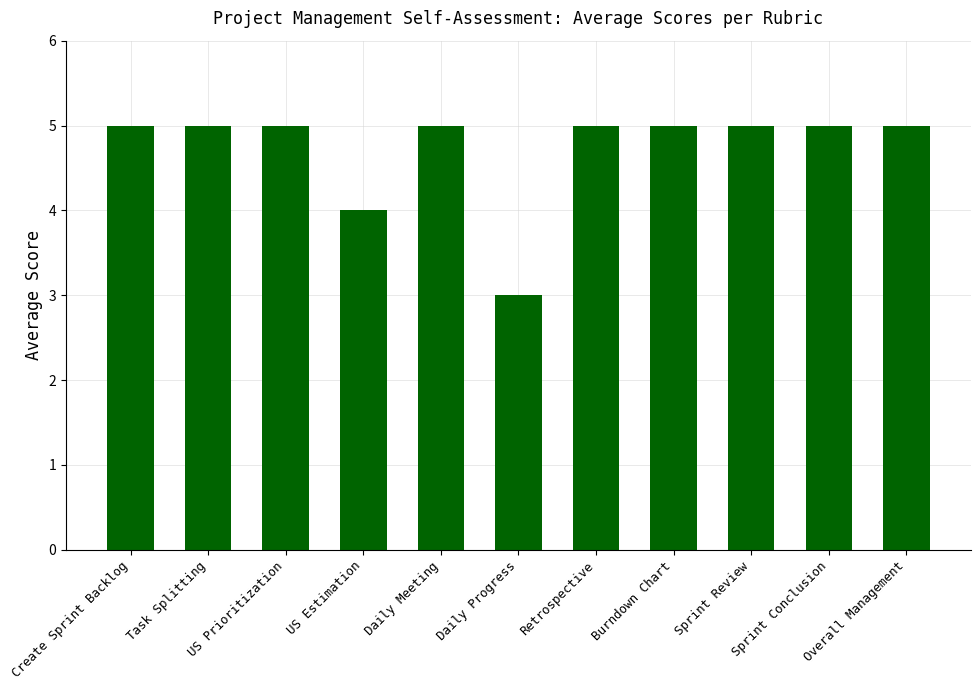

How many values are between 5 and 6?

9